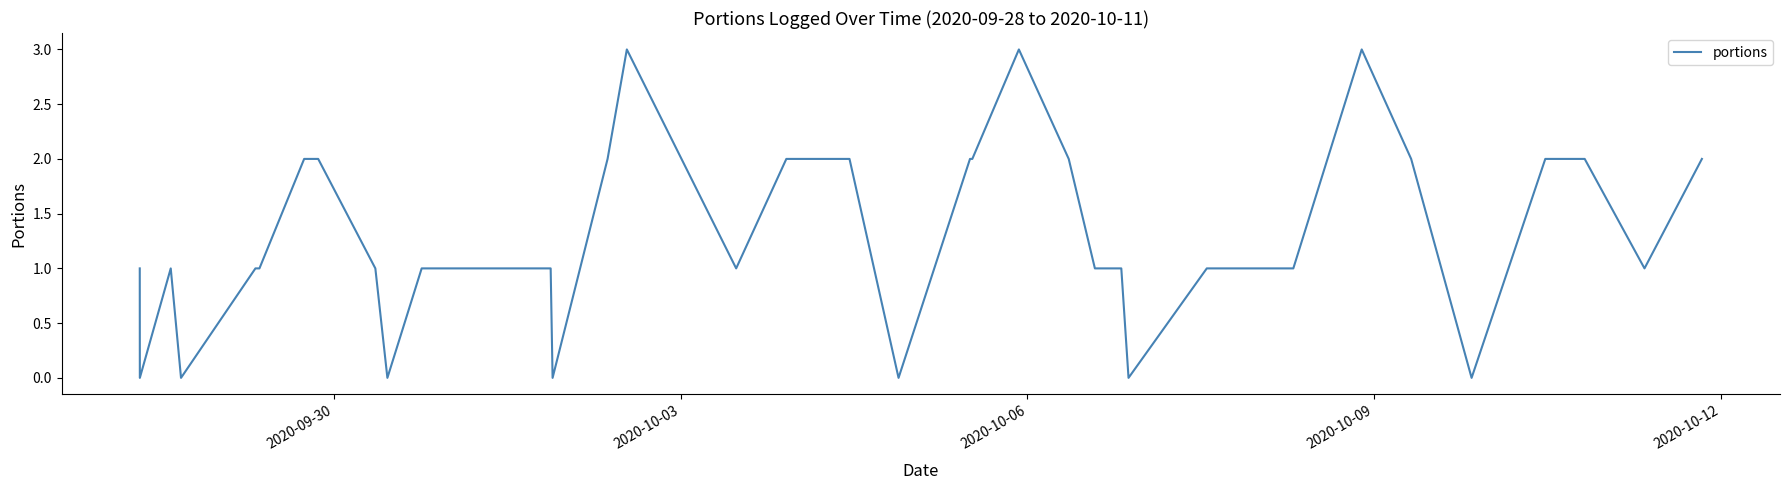

What is the greatest value displayed?

3